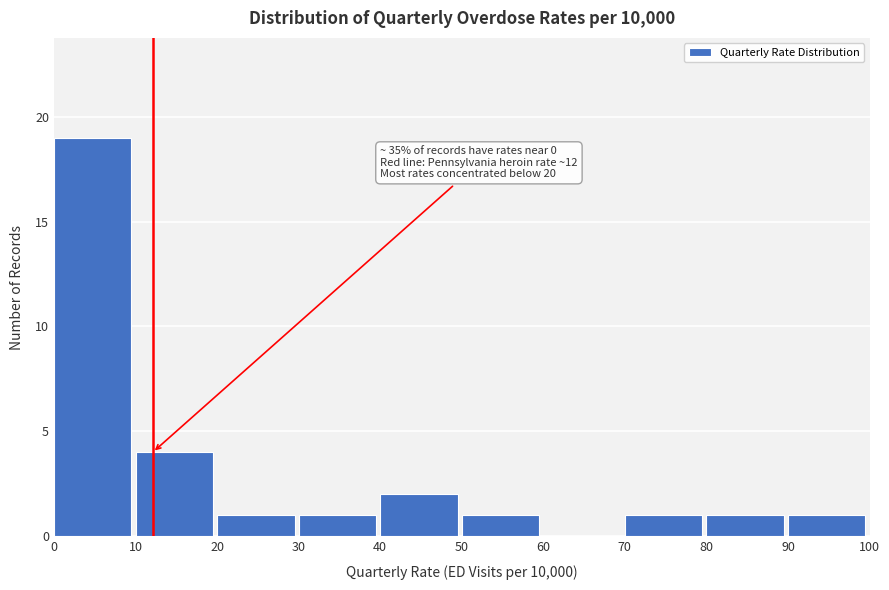

Which range on the x-axis has the tallest bar?

0 to 10